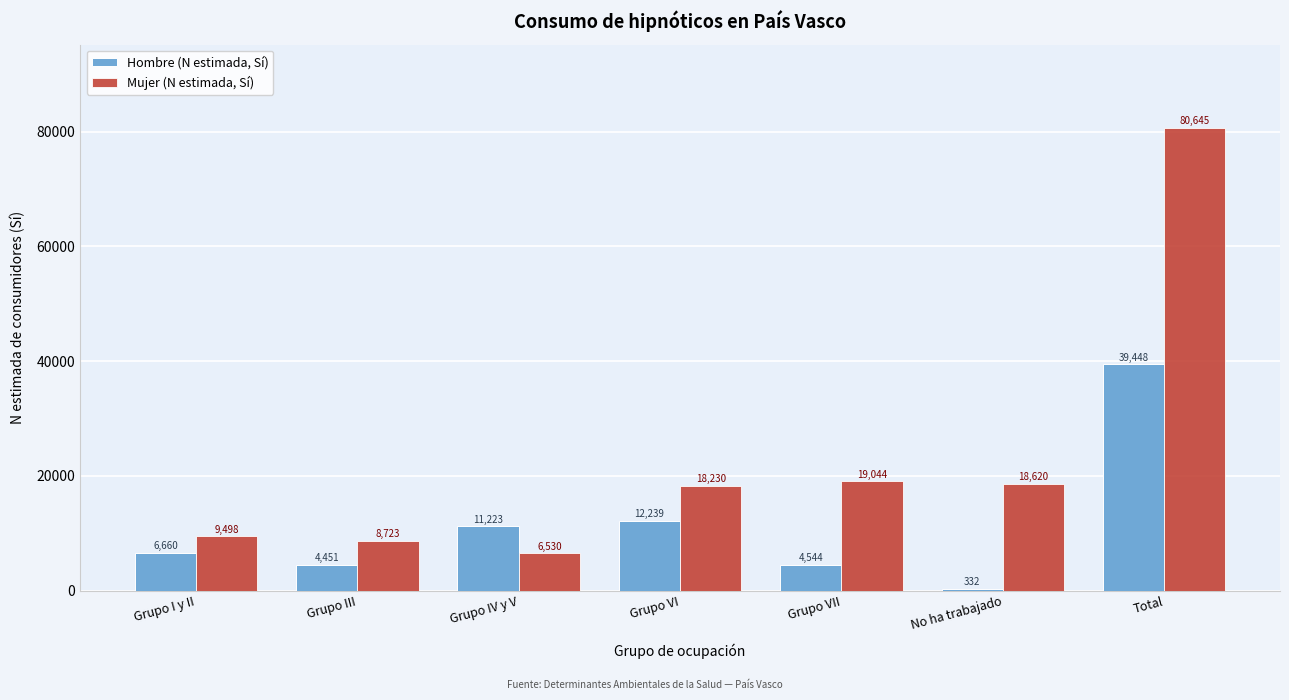

Reading left to right, extract all data points from this chart.

Hombre (N estimada, Sí): Grupo I y II=6660	Grupo III=4451	Grupo IV y V=11223	Grupo VI=12239	Grupo VII=4544	No ha trabajado=332	Total=39448
Mujer (N estimada, Sí): Grupo I y II=9498	Grupo III=8723	Grupo IV y V=6530	Grupo VI=18230	Grupo VII=19044	No ha trabajado=18620	Total=80645